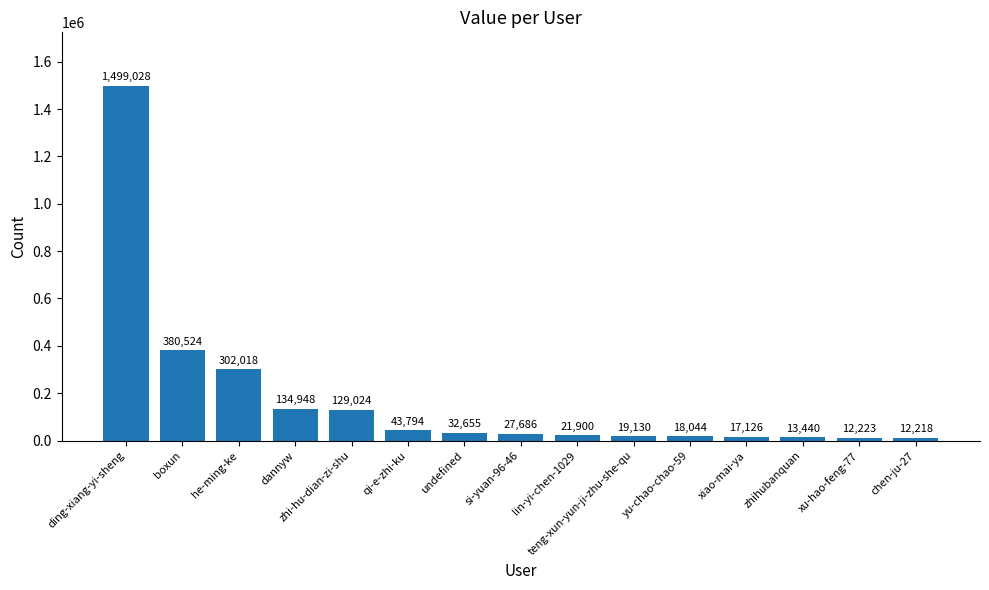

What is the smallest value displayed?

12218